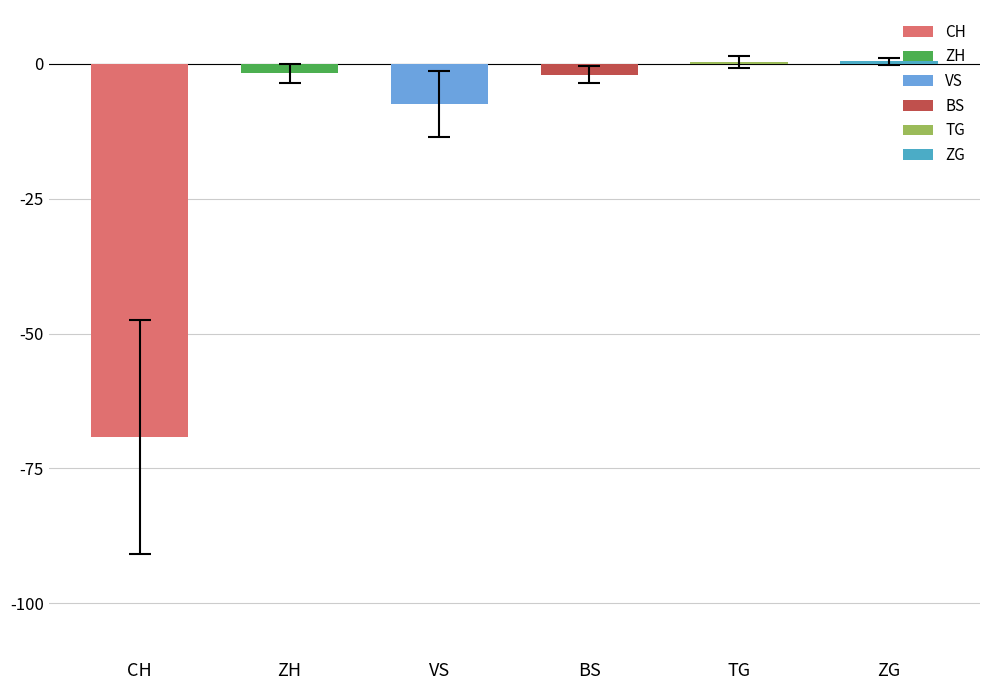

What is the average value of the ZH series?

-2